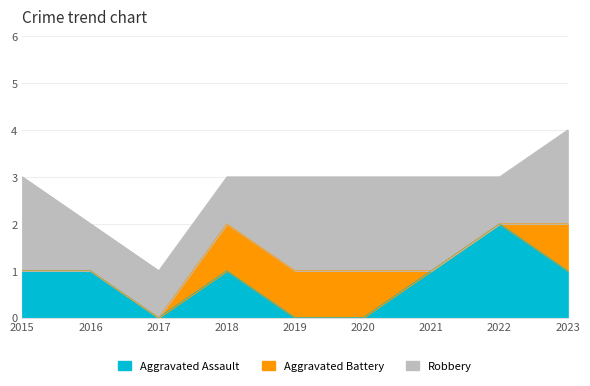

True or false: Robbery and Aggravated Battery intersect in this chart.

False